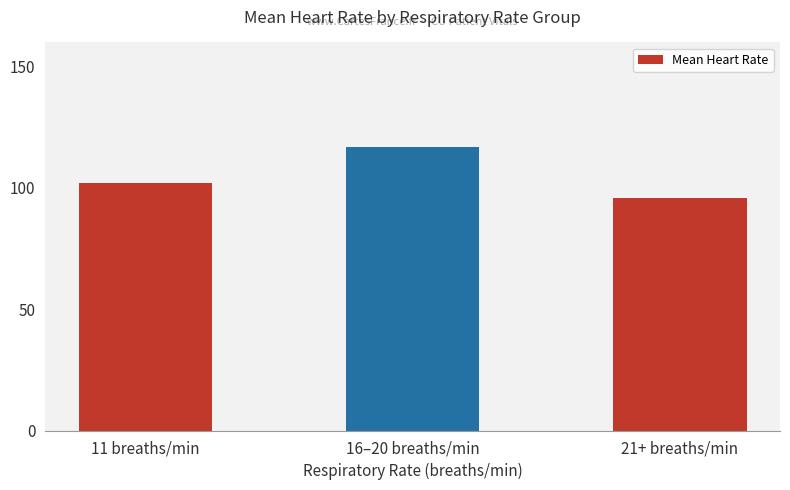

What is the difference between the values at 16–20 breaths/min and 11 breaths/min?

15